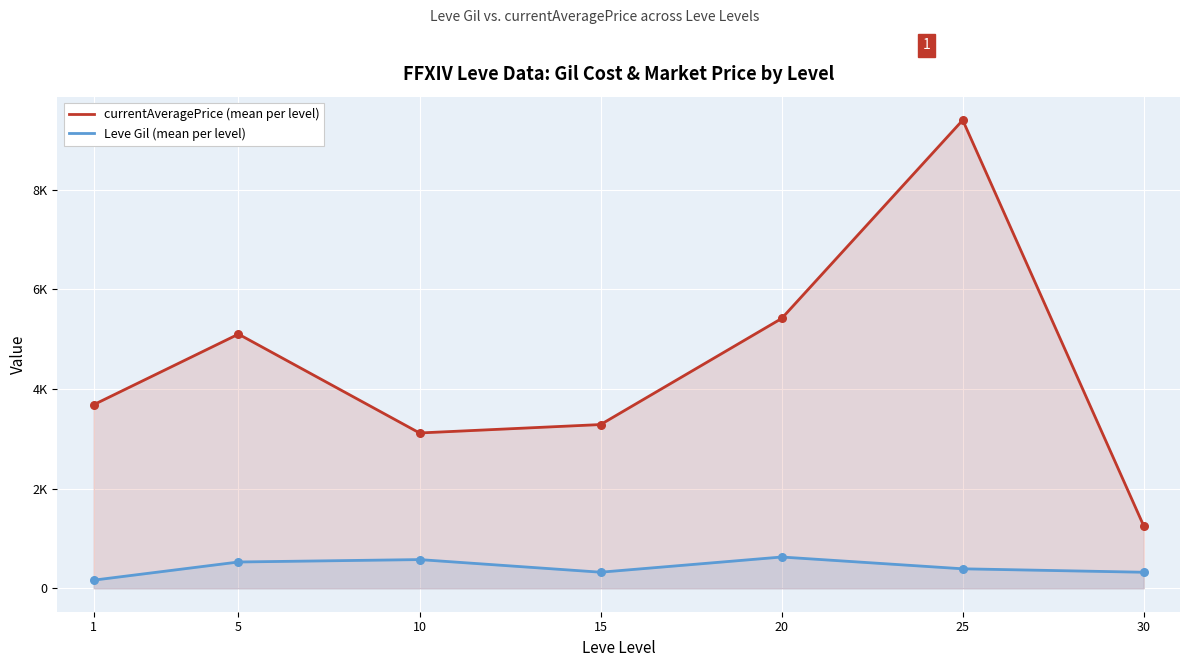

What are all the series names shown in the legend?

currentAveragePrice, Leve Gil